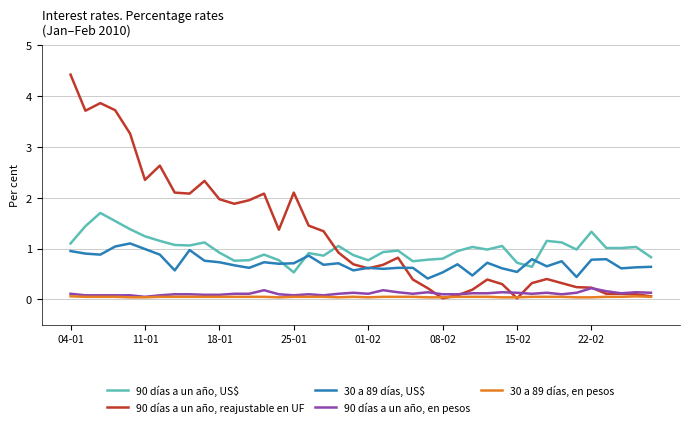

What is the greatest value displayed?

4.4